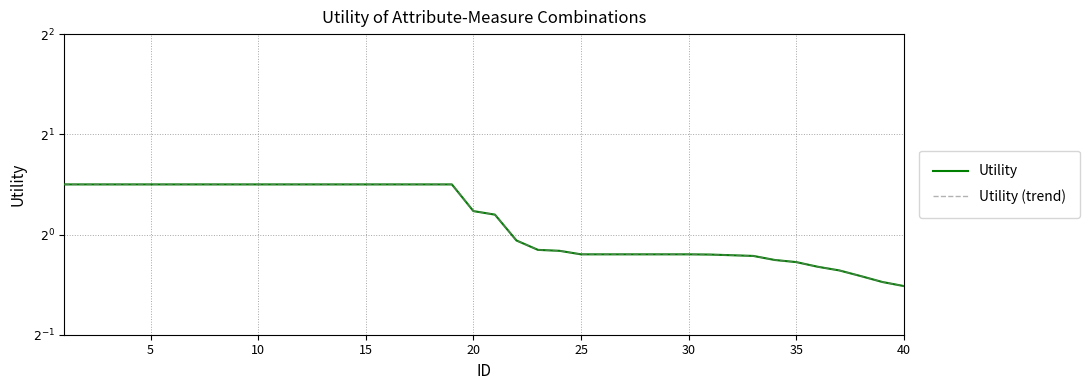

At 25, list the series in order from smallest to largest.

Utility, Utility (trend)